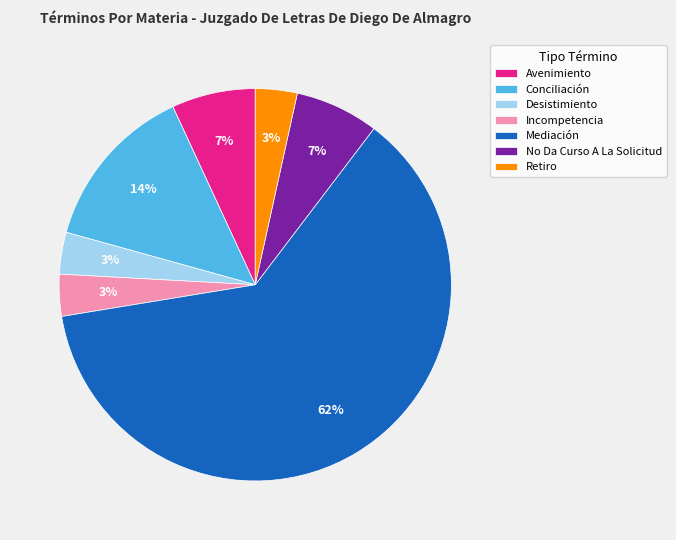

The Incompetencia slice represents 3% of the pie. True or false?

True